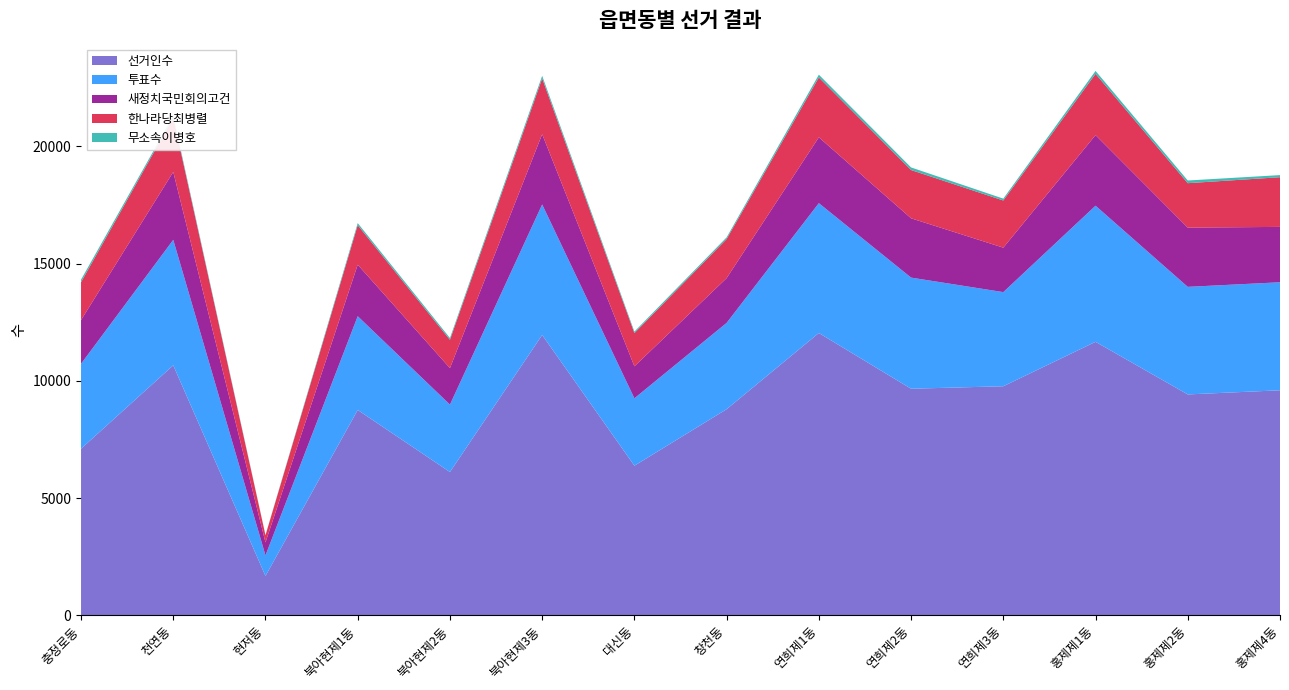

Reading left to right, list all the values displayed in this chart.

선거인수: 충정로동=7109	천연동=10667	현저동=1684	북아현제1동=8763	북아현제2동=6117	북아현제3동=11960	대신동=6386	창천동=8795	연희제1동=12044	연희제2동=9668	연희제3동=9774	홍제제1동=11668	홍제제2동=9425	홍제제4동=9602
투표수: 충정로동=3621	천연동=5351	현저동=878	북아현제1동=3998	북아현제2동=2875	북아현제3동=5566	대신동=2874	창천동=3681	연희제1동=5537	연희제2동=4738	연희제3동=4014	홍제제1동=5804	홍제제2동=4587	홍제제4동=4606
한나라당최병렬: 충정로동=1614	천연동=2312	현저동=304	북아현제1동=1686	북아현제2동=1206	북아현제3동=2378	대신동=1417	창천동=1667	연희제1동=2552	연희제2동=2058	연희제3동=2011	홍제제1동=2613	홍제제2동=1895	홍제제4동=2118
새정치국민회의고건: 충정로동=1865	천연동=2894	현저동=553	북아현제1동=2195	북아현제2동=1555	북아현제3동=2994	대신동=1363	창천동=1908	연희제1동=2808	연희제2동=2529	연희제3동=1895	홍제제1동=3010	홍제제2동=2525	홍제제4동=2361
무소속이병호: 충정로동=111	천연동=86	현저동=13	북아현제1동=89	북아현제2동=78	북아현제3동=113	대신동=64	창천동=72	연희제1동=118	연희제2동=111	연희제3동=80	홍제제1동=125	홍제제2동=115	홍제제4동=90